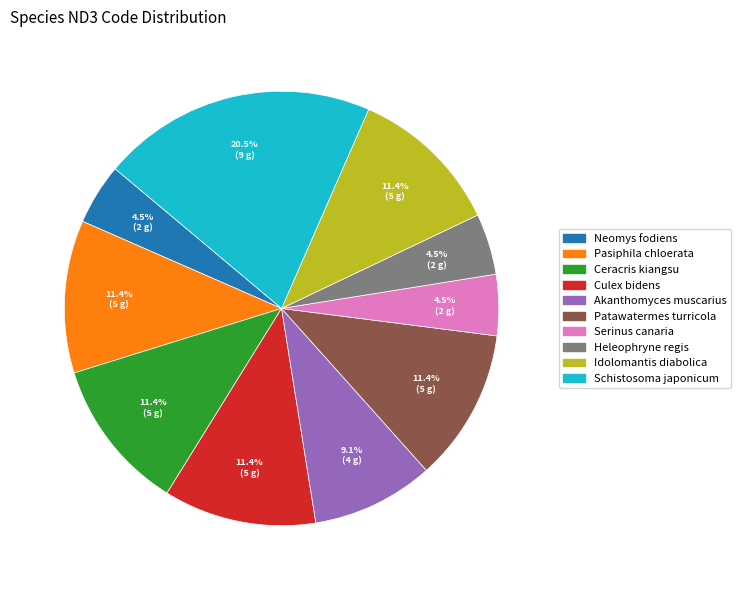

Is there any slice that represents more than half of the pie?

No